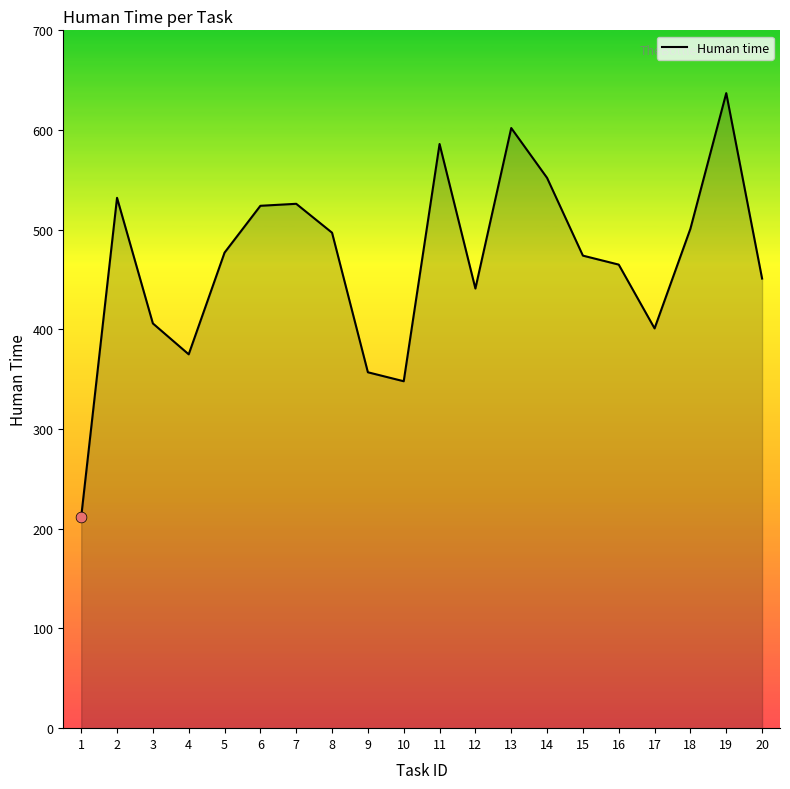

What is the change in value from 3 to 7?

+120